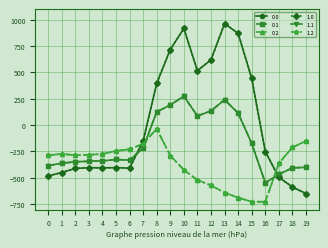

Reading right to left, list all the values displayed in this chart.

0.0: 19=-649.2	18=-586.7	17=-494.8	16=-250.9	15=443.0	14=870.3	13=962.7	12=619.4	11=516.0	10=916.2	9=716.9	8=395.3	7=-150.1	6=-408.0	5=-403.8	4=-404.9	3=-404.4	2=-410.3	1=-449.5	0=-482.0
0.1: 19=-400.2	18=-405.4	17=-466.6	16=-547.3	15=-173.1	14=113.7	13=241.5	12=134.6	11=87.0	10=274.1	9=191.1	8=125.2	7=-217.1	6=-332.2	5=-325.7	4=-339.6	3=-342.7	2=-347.9	1=-361.1	0=-384.6
0.2: 19=-151.0	18=-210.0	17=-362.4	16=-726.6	15=-725.8	14=-687.4	13=-640.4	12=-571.2	11=-520.6	10=-423.5	9=-288.5	8=-35.3	7=-176.6	6=-228.8	5=-245.0	4=-274.4	3=-281.0	2=-285.5	1=-272.7	0=-287.1
1.0: 19=-649.2	18=-586.7	17=-494.8	16=-250.9	15=443.0	14=870.3	13=962.7	12=619.4	11=516.0	10=916.2	9=716.9	8=395.3	7=-150.1	6=-408.0	5=-403.8	4=-404.9	3=-404.4	2=-410.3	1=-449.5	0=-482.0
1.1: 19=-400.2	18=-405.4	17=-466.6	16=-547.3	15=-173.1	14=113.7	13=241.5	12=134.6	11=87.0	10=274.1	9=191.1	8=125.2	7=-217.1	6=-332.2	5=-325.7	4=-339.6	3=-342.7	2=-347.9	1=-361.1	0=-384.6
1.2: 19=-151.0	18=-210.0	17=-362.4	16=-726.6	15=-725.8	14=-687.4	13=-640.4	12=-571.2	11=-520.6	10=-423.5	9=-288.5	8=-35.3	7=-176.6	6=-228.8	5=-245.0	4=-274.4	3=-281.0	2=-285.5	1=-272.7	0=-287.1